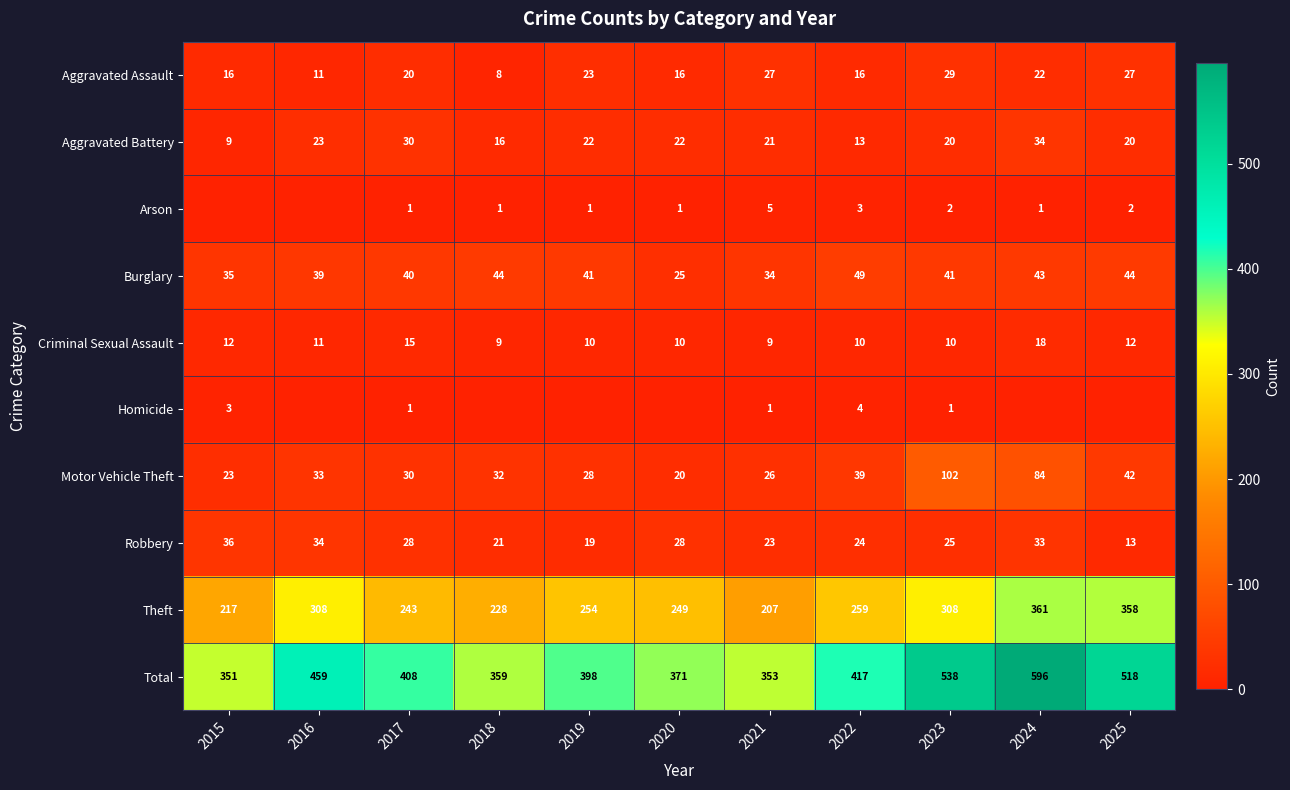

What is the spread (max minus min) of values at 2022?

414